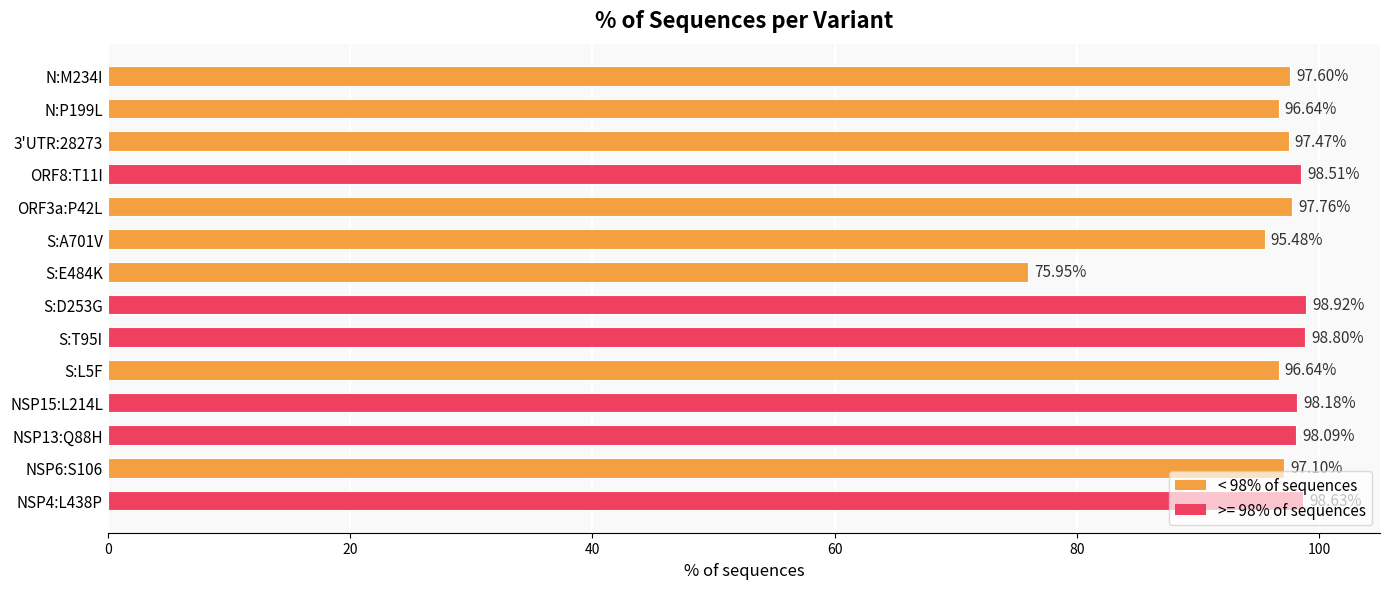

Between NSP6:S106 and S:T95I, which is larger?

S:T95I